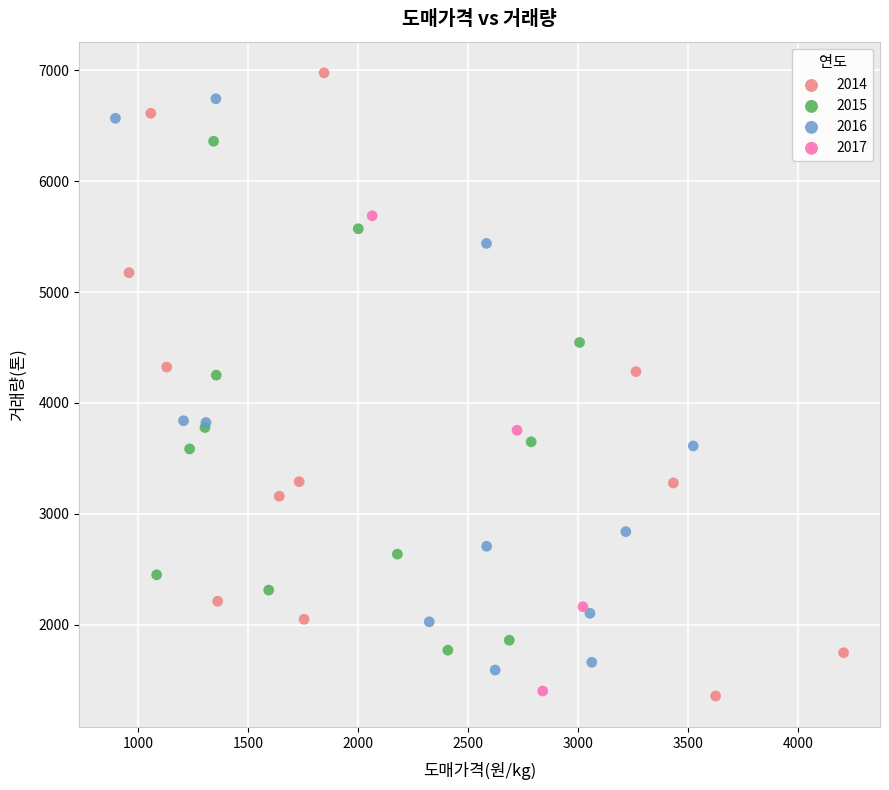

Which series has the widest spread of Y values?

2014